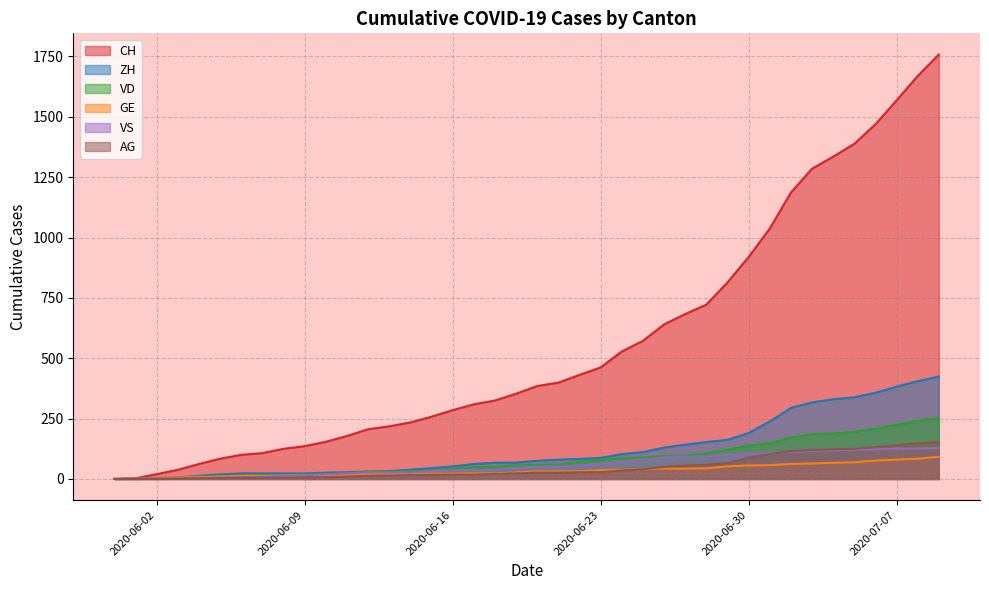

What is the difference between the maximum and minimum values in the VS series?

128